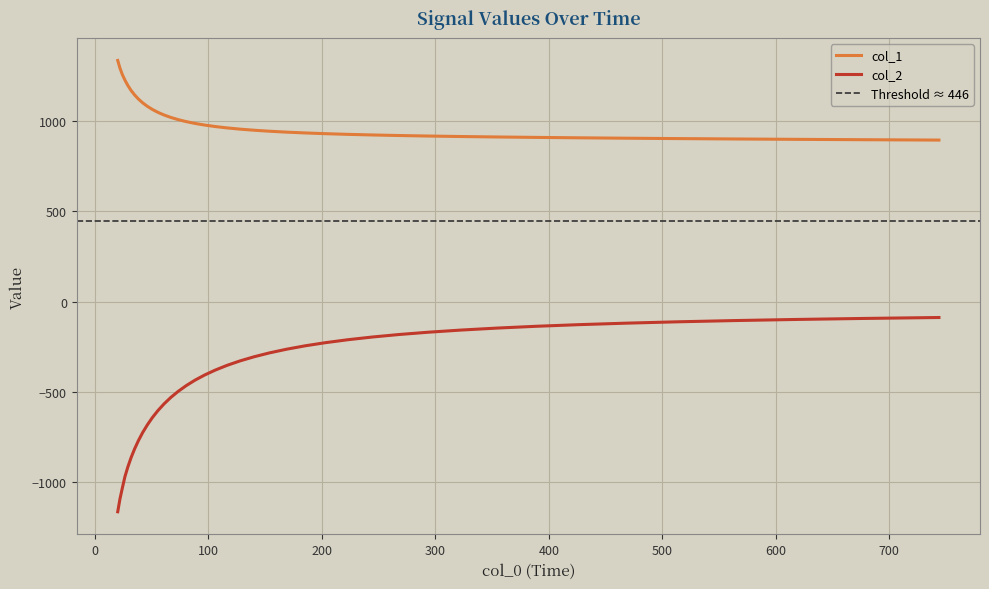

Reading left to right, what are all the values shown in this chart?

col_1: 20.0=1334.3	21.943=1292.3	24.075=1256.0	26.414=1224.7	28.98=1195.2	31.796=1168.1	34.885=1143.4	38.274=1120.6	41.993=1099.8	46.073=1080.7	50.549=1063.1	55.46=1047.1	60.849=1032.5	66.761=1019.1	73.247=1006.9	80.363=995.8	88.171=985.8	96.737=976.7	106.136=968.4	116.448=961.0	127.761=954.2	140.174=948.1	153.793=942.6	168.735=937.6	185.128=933.2	203.115=929.0	222.849=925.3	244.5=922.0	268.254=918.8	294.317=916.0	322.912=913.3	354.284=910.8	388.705=908.5	426.471=906.2	467.905=904.0	513.365=901.9	563.241=899.8	617.964=897.7	678.003=895.7	743.875=893.7
col_2: 20.0=-1163.5	21.943=-1093.2	24.075=-1031.8	26.414=-967.5	28.98=-914.1	31.796=-863.5	34.885=-815.4	38.274=-769.2	41.993=-725.0	46.073=-682.9	50.549=-642.2	55.46=-603.3	60.849=-566.3	66.761=-530.9	73.247=-497.4	80.363=-465.4	88.171=-435.0	96.737=-406.2	106.136=-378.9	116.448=-353.0	127.761=-328.6	140.174=-305.7	153.793=-284.1	168.735=-264.0	185.128=-245.1	203.115=-227.6	222.849=-211.3	244.5=-196.3	268.254=-182.3	294.317=-169.5	322.912=-157.7	354.284=-146.9	388.705=-137.0	426.471=-127.9	467.905=-119.7	513.365=-112.2	563.241=-105.3	617.964=-99.1	678.003=-93.5	743.875=-88.4